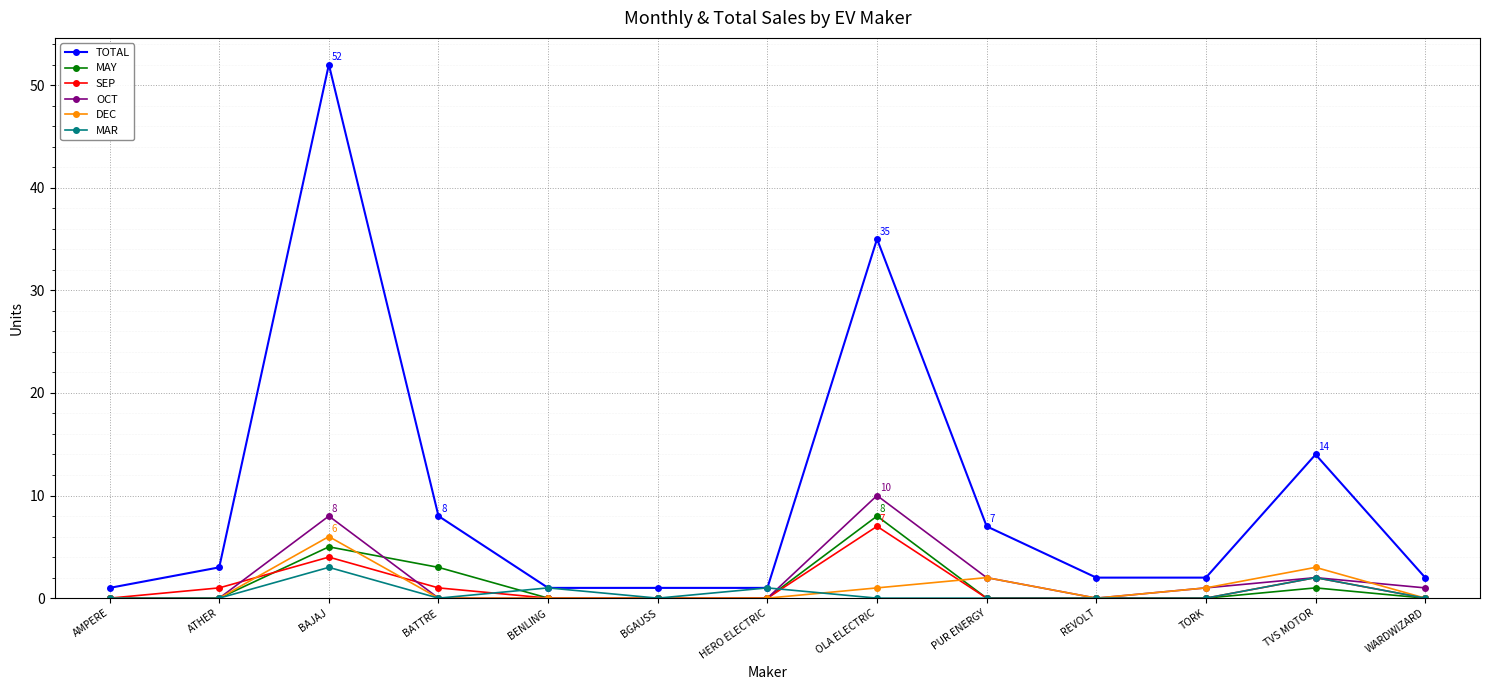

How many data points does each series have?

13